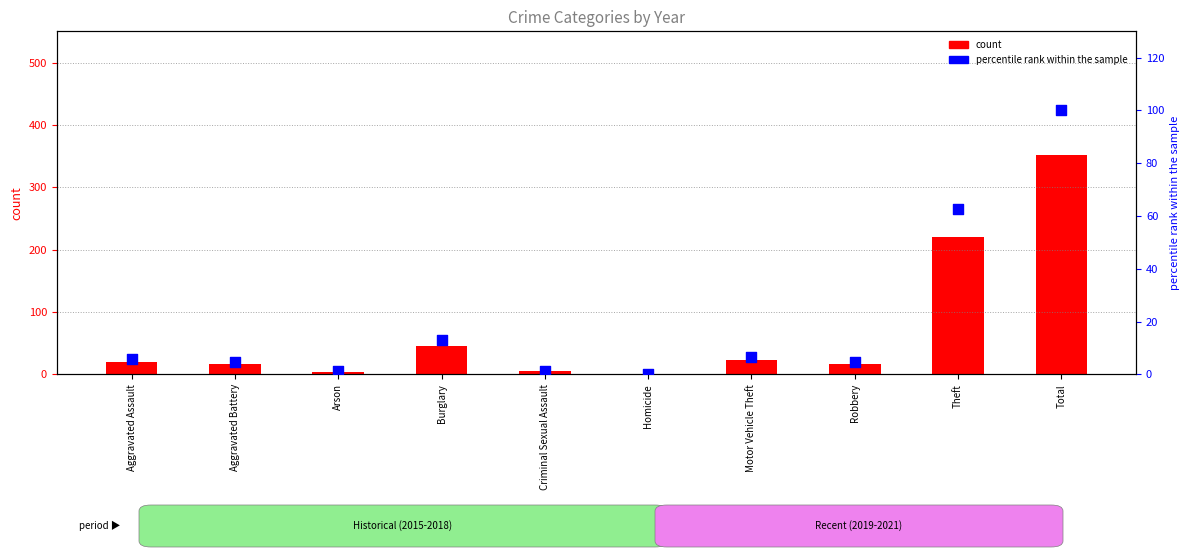

Which has a higher value, Aggravated Battery or Arson?

Aggravated Battery